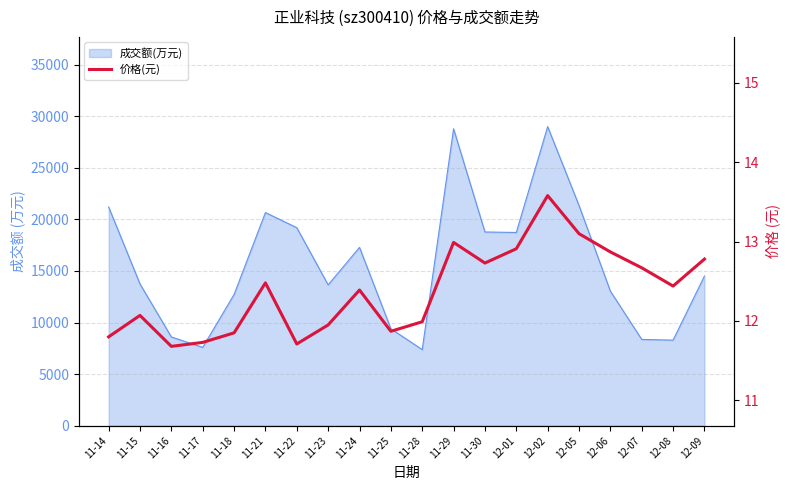

What position from the left is 11-24?

9